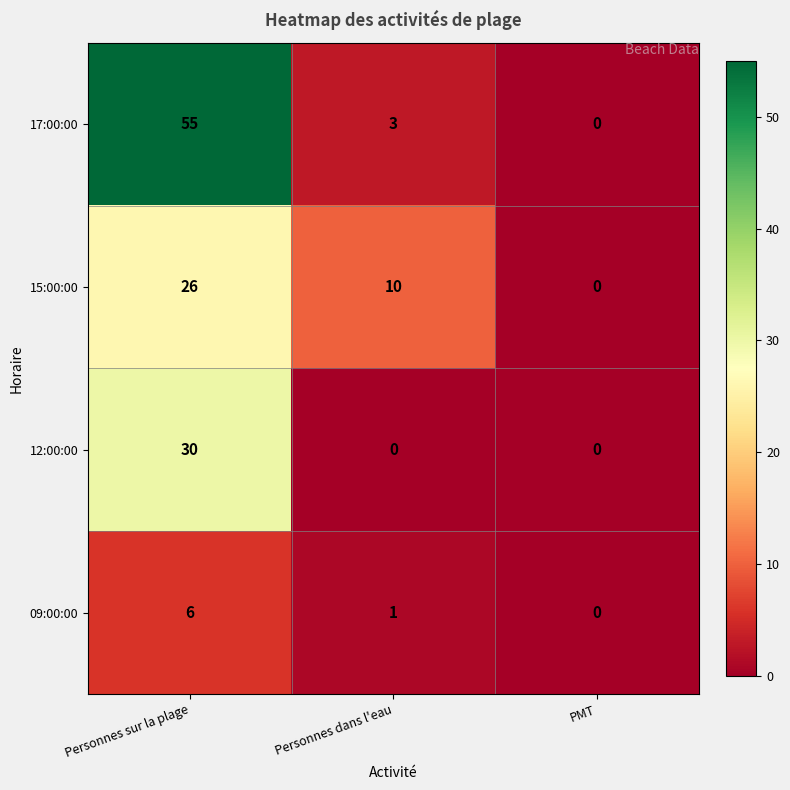

The 15:00:00 series shows 0 at PMT. True or false?

True